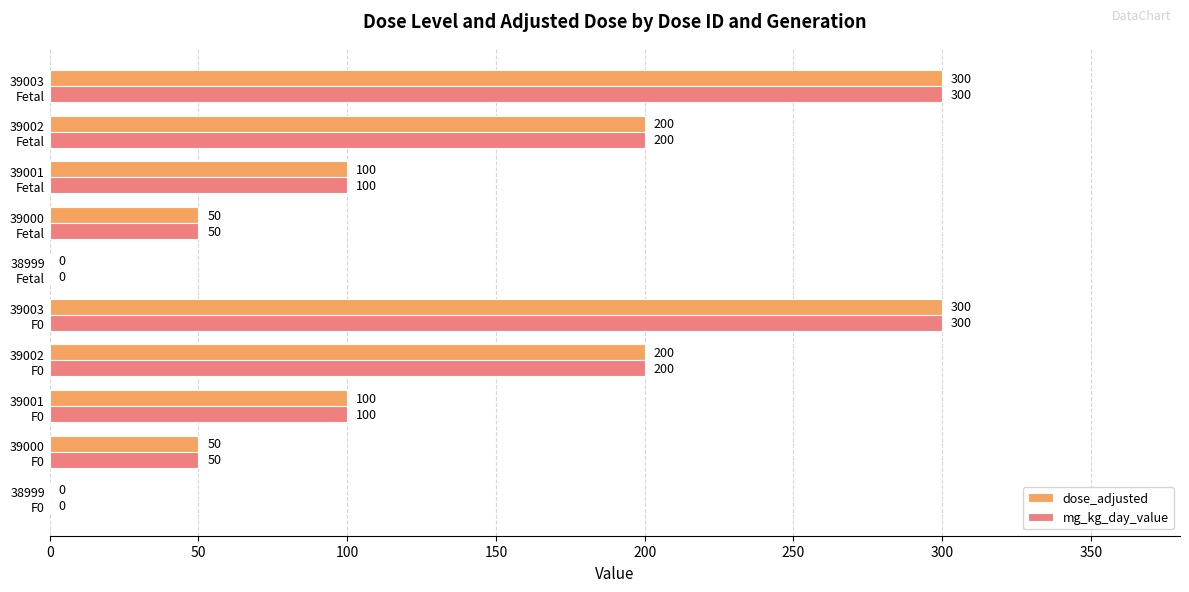

What is the highest value of the dose_adjusted series?

300